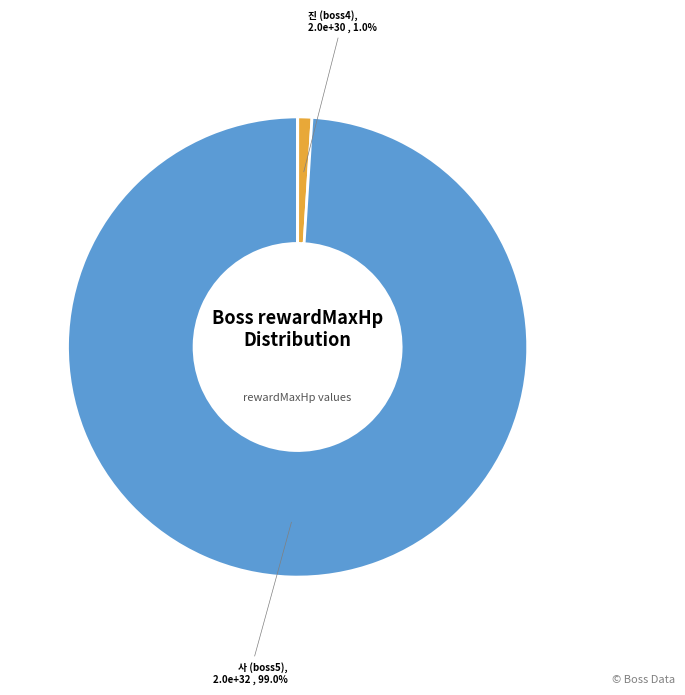

Count the number of slices in the pie.

12